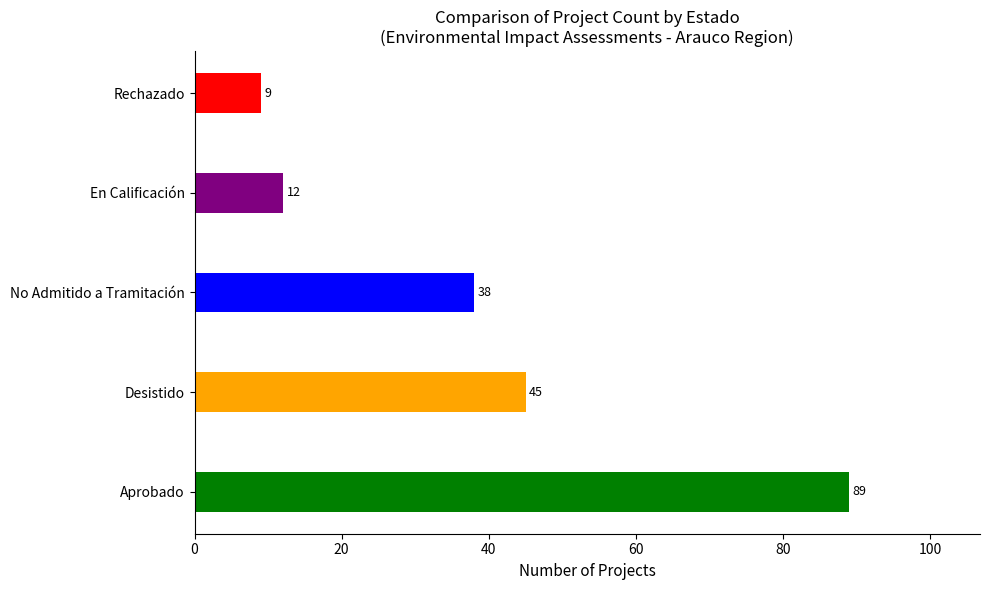

At which label is the value closest to 49?

Desistido